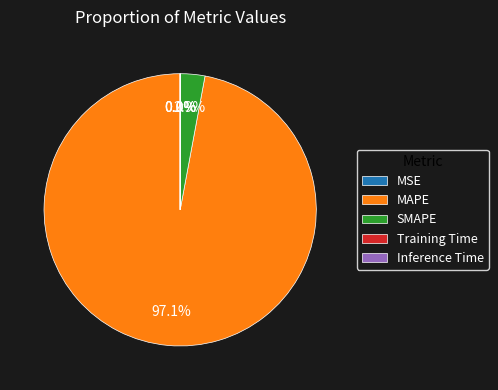

Which slice is the largest?

MAPE